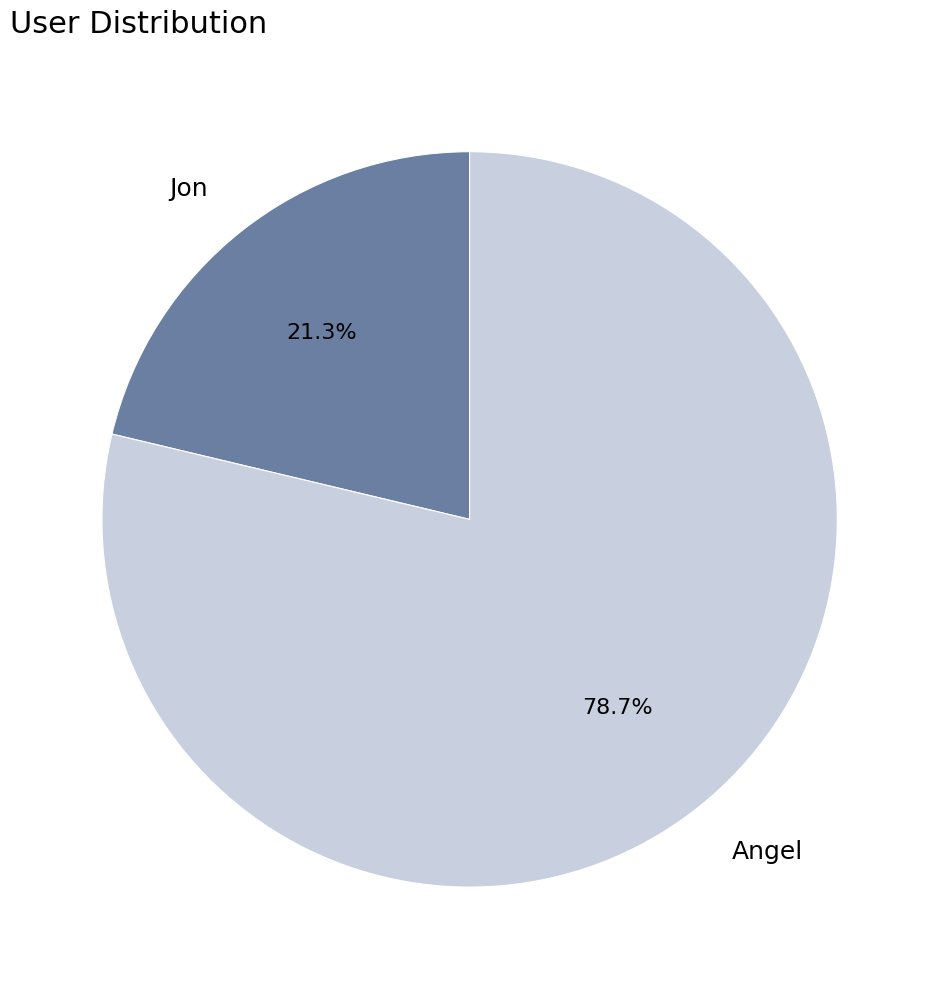

Which slice is the largest?

Angel